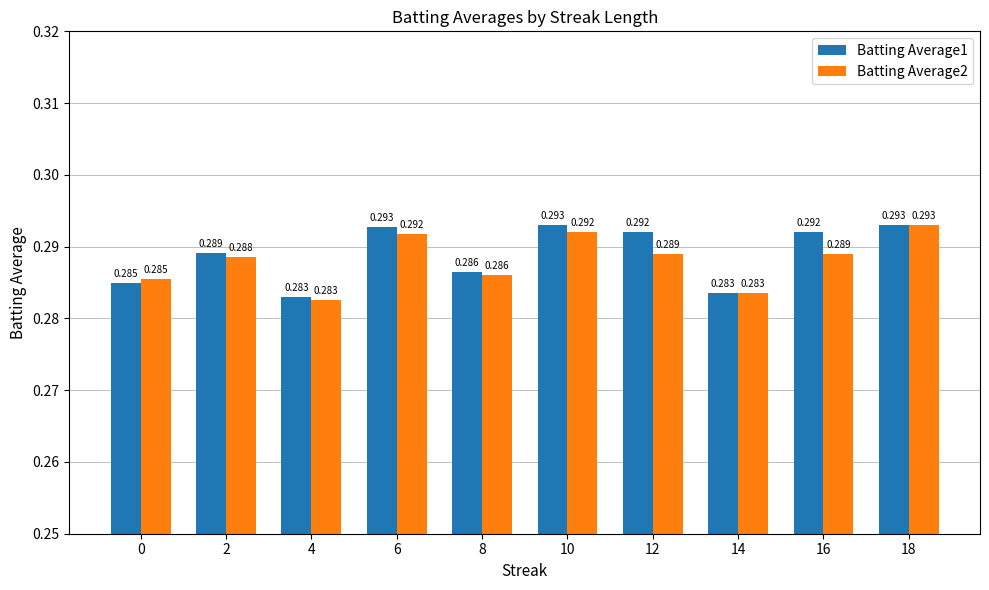

Is the value of Batting Average1 at 0 greater than the value of Batting Average2 at 16?

No